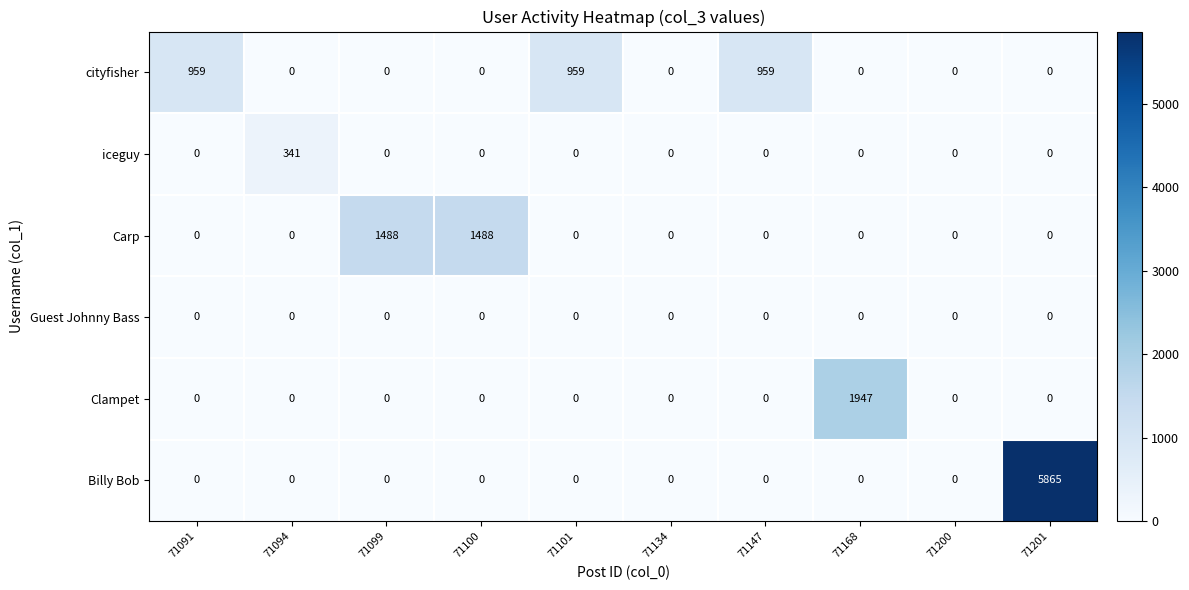

At how many categories does at least one series exceed 279?

8